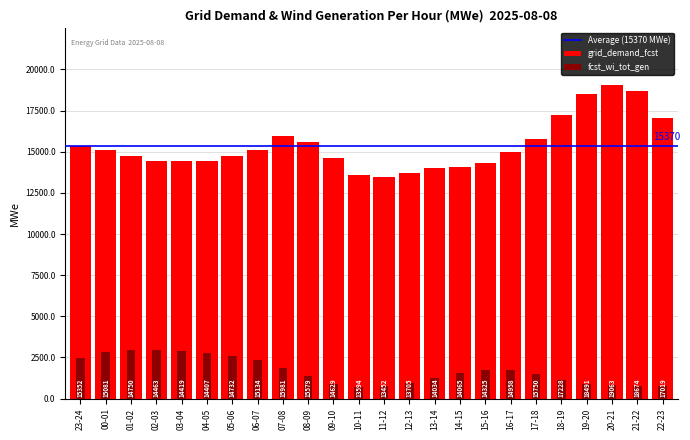

What value does the fcst_wi_tot_gen series have at 22-23?

774